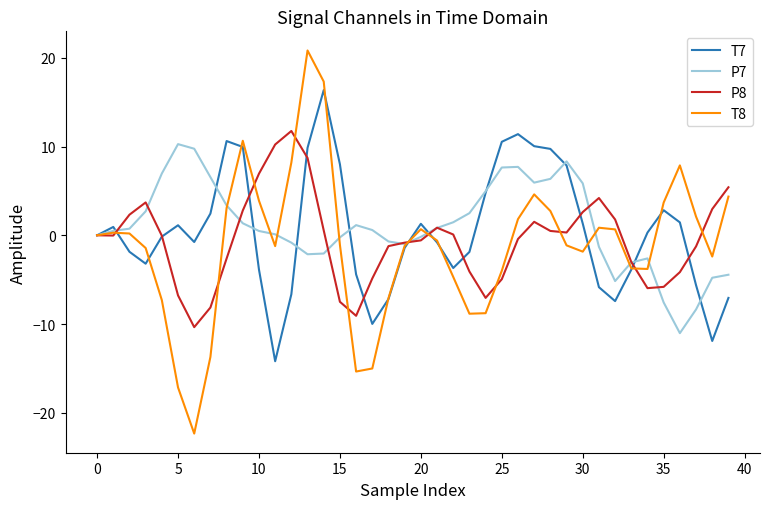

Does the chart have visible grid lines?

No